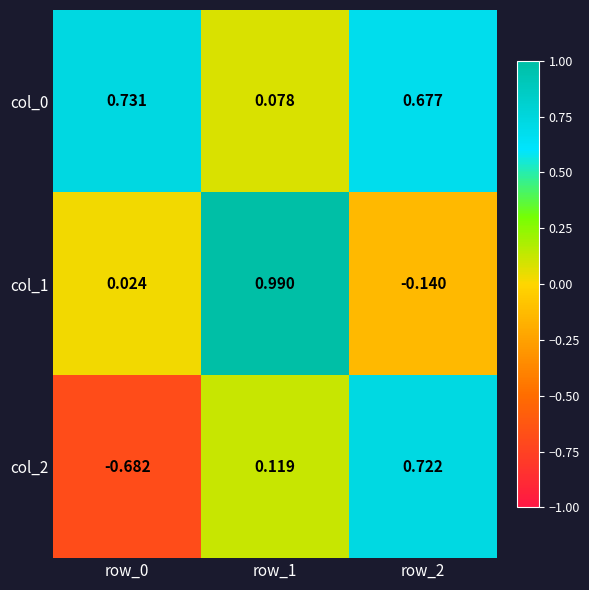

Is the value of col_0 at row_1 greater than the value of col_1 at row_0?

Yes